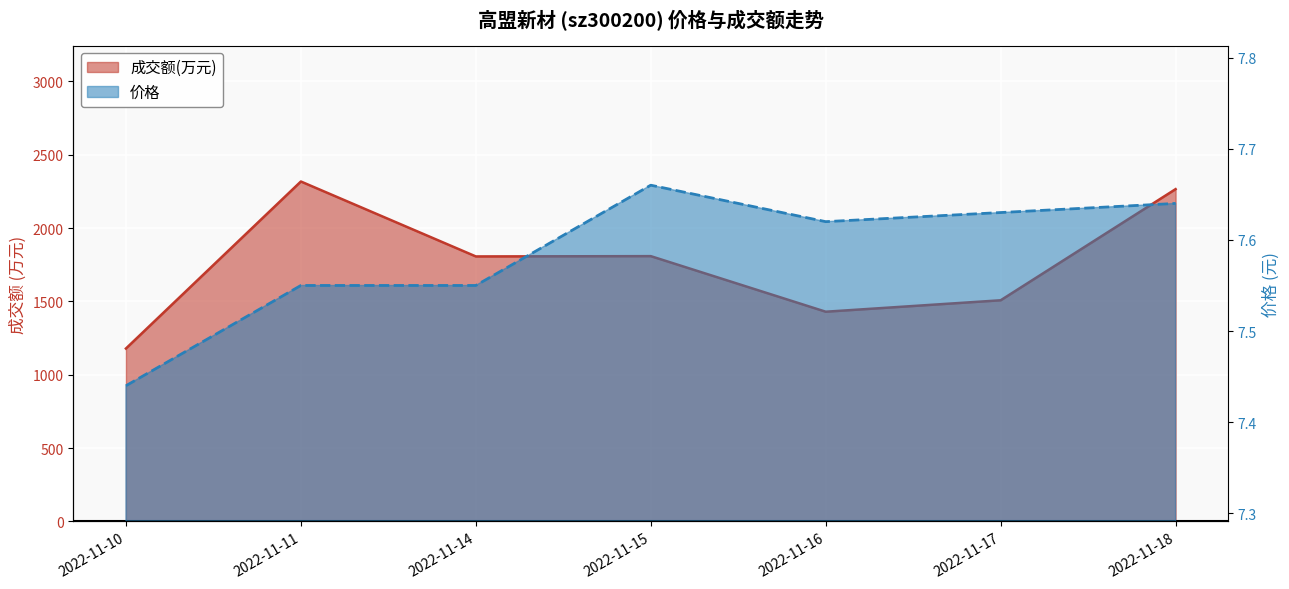

How many interior local valleys does the 价格 series have?

1